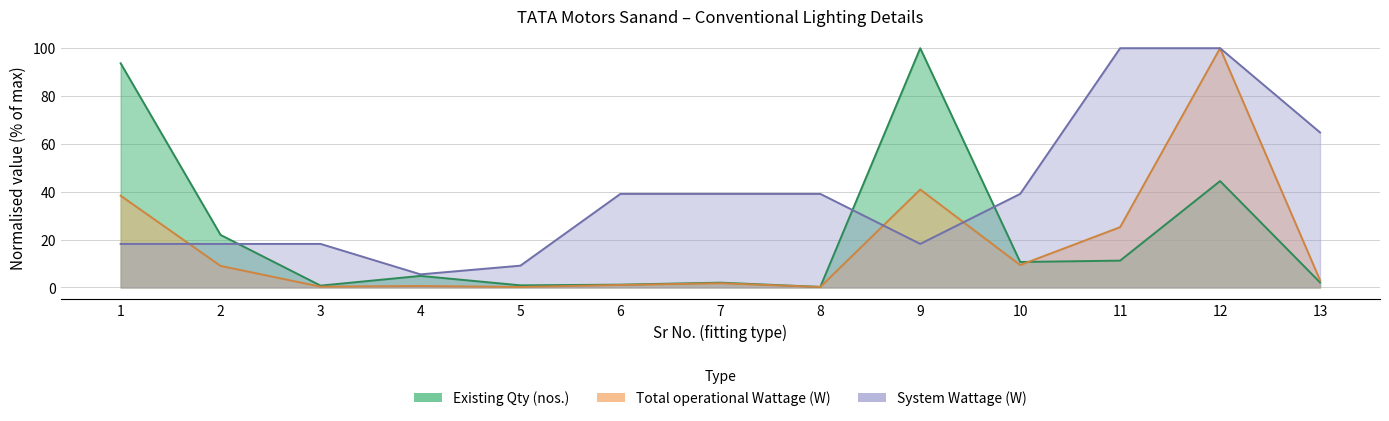

True or false: System Wattage (W) and Total operational Wattage (W) intersect in this chart.

True